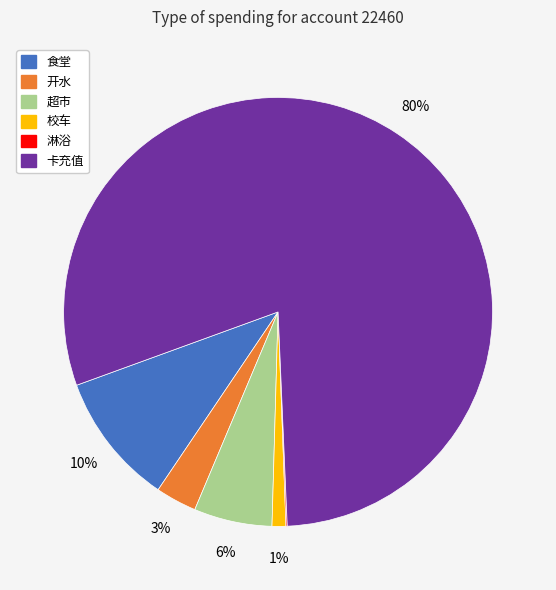

To the nearest percent, what is the difference between the largest and smallest slice percentages?

80%